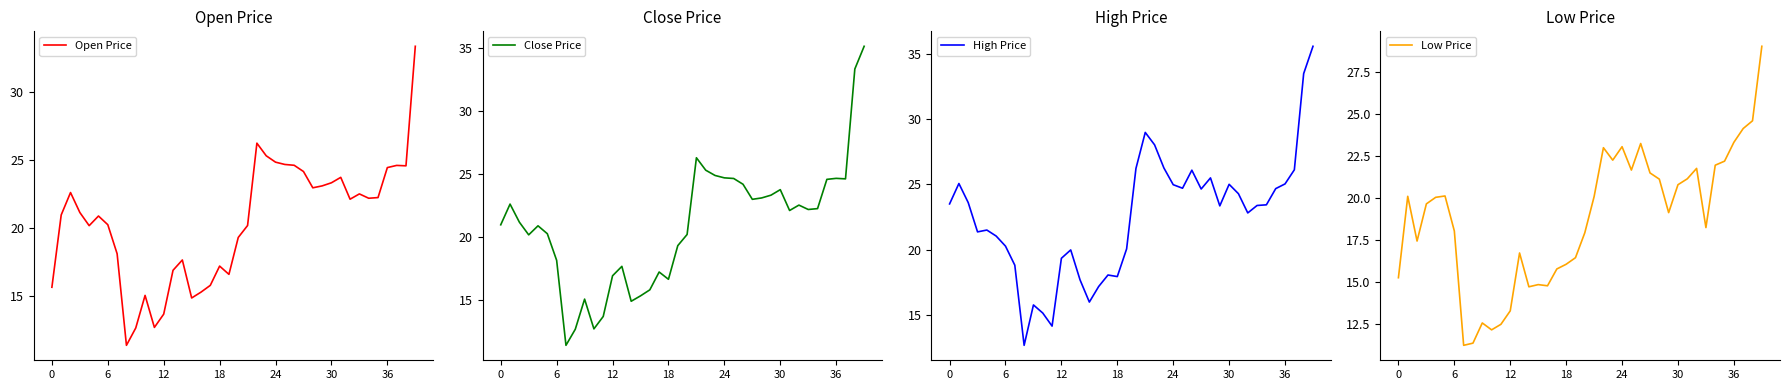

What is the label of the 5th point from the right?

35